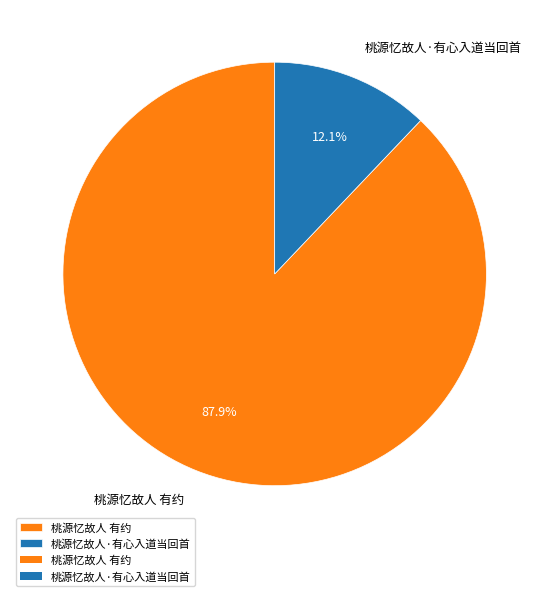

Combined, do 桃源忆故人·有心入道当回首 and 桃源忆故人 有约 account for over 50%?

Yes